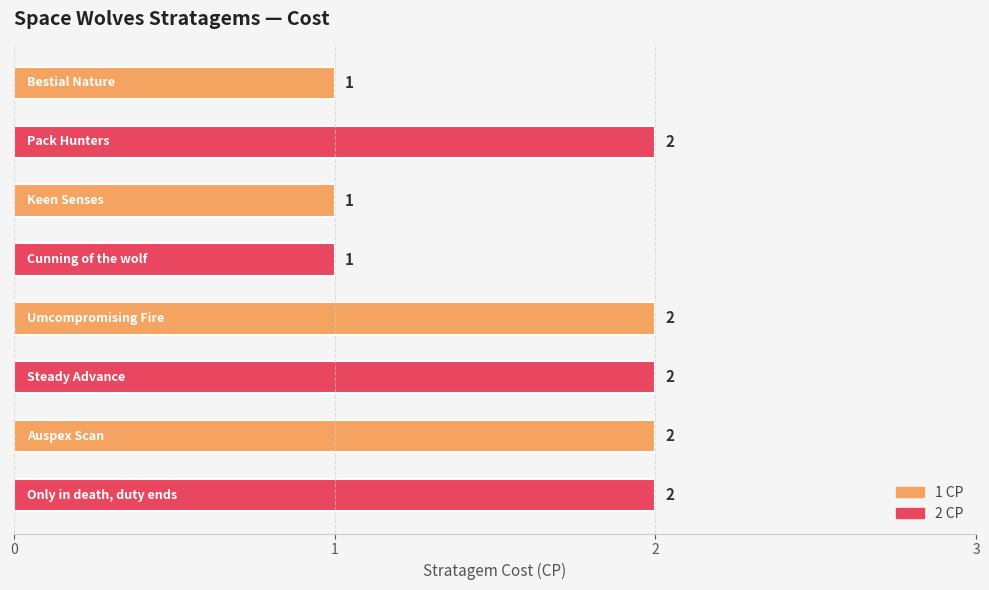

What is the value of the 3rd bar from the top?

1